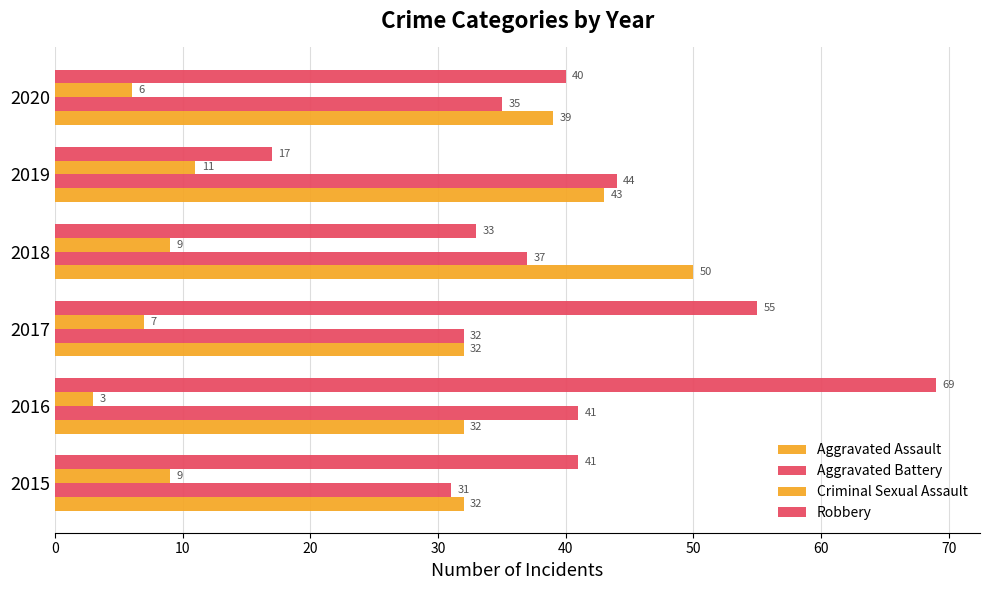

Count the number of data series in this chart.

4